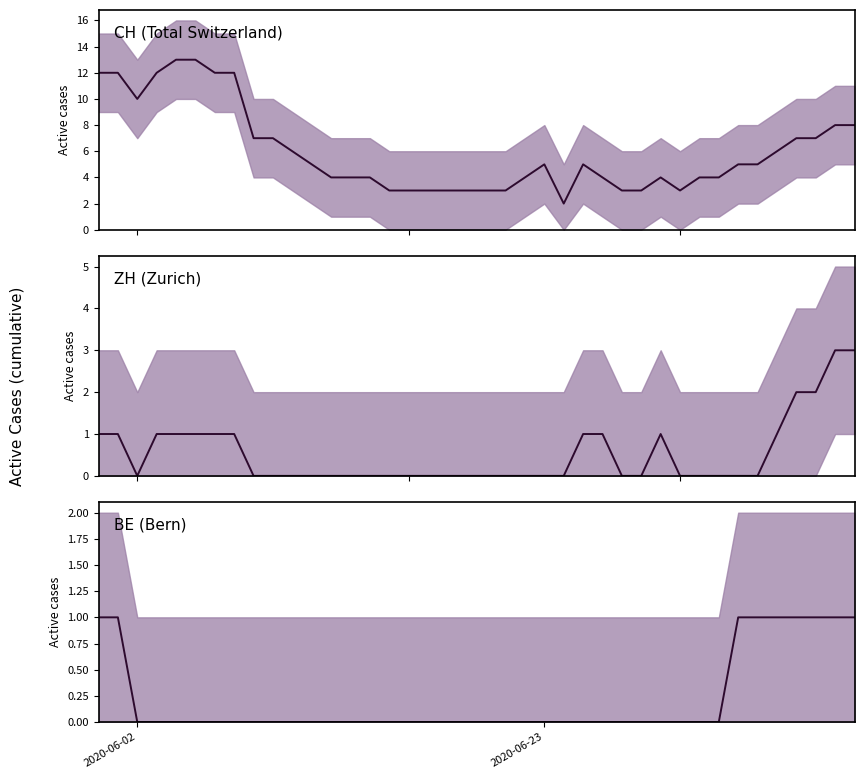

At how many categories does at least one series exceed 7?

10